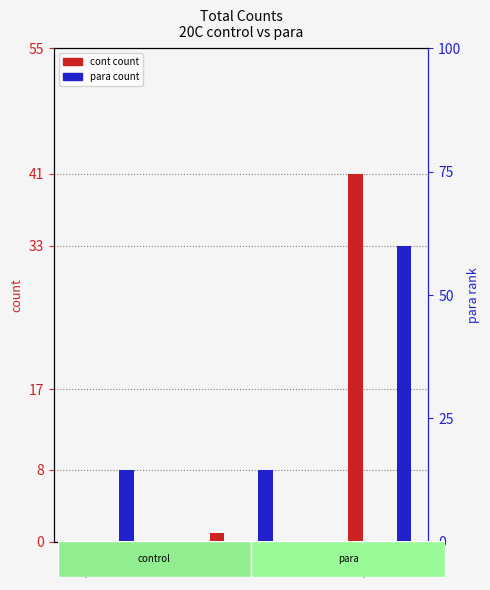

List the series in order of their overall mean, lowest first.

cont count, para count